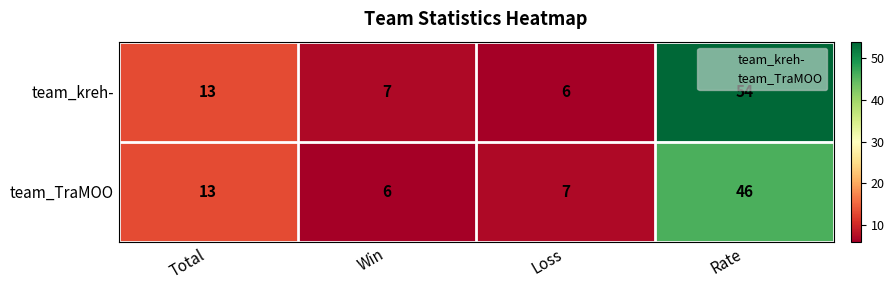

What is the spread (max minus min) of values at Rate?

8